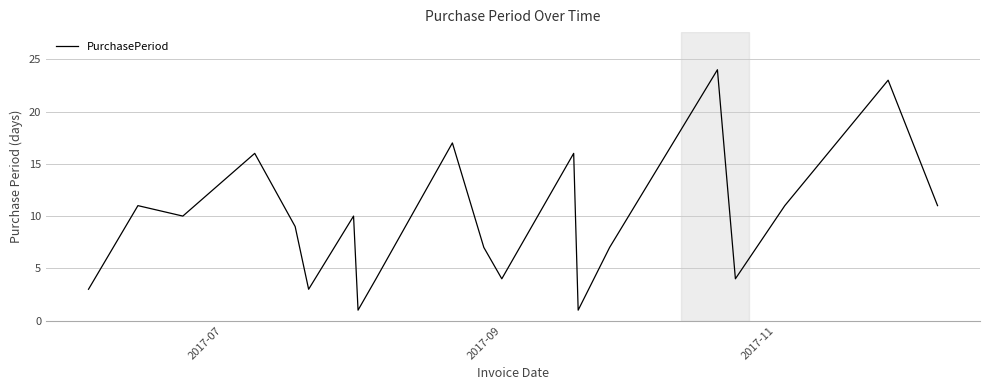

What is the difference between the maximum and minimum values?

23